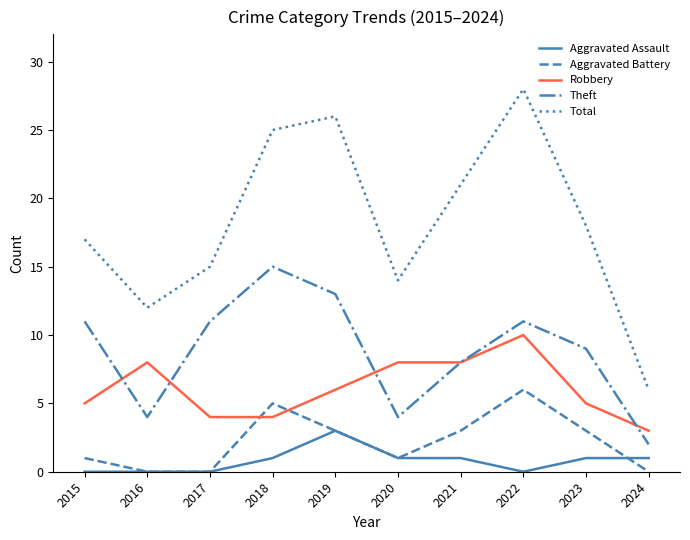

Reading left to right, what are all the values shown in this chart?

Aggravated Assault: 0	0	0	1	3	1	1	0	1	1
Aggravated Battery: 1	0	0	5	3	1	3	6	3	0
Robbery: 5	8	4	4	6	8	8	10	5	3
Theft: 11	4	11	15	13	4	8	11	9	2
Total: 17	12	15	25	26	14	21	28	18	6